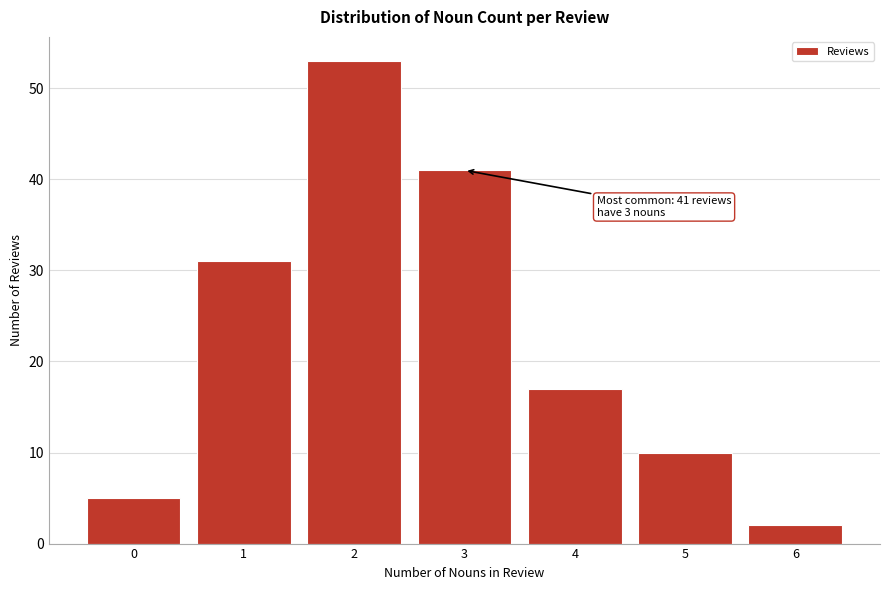

Reading left to right, what are all the values shown in this chart?

0=5	1=31	2=53	3=41	4=17	5=10	6=2